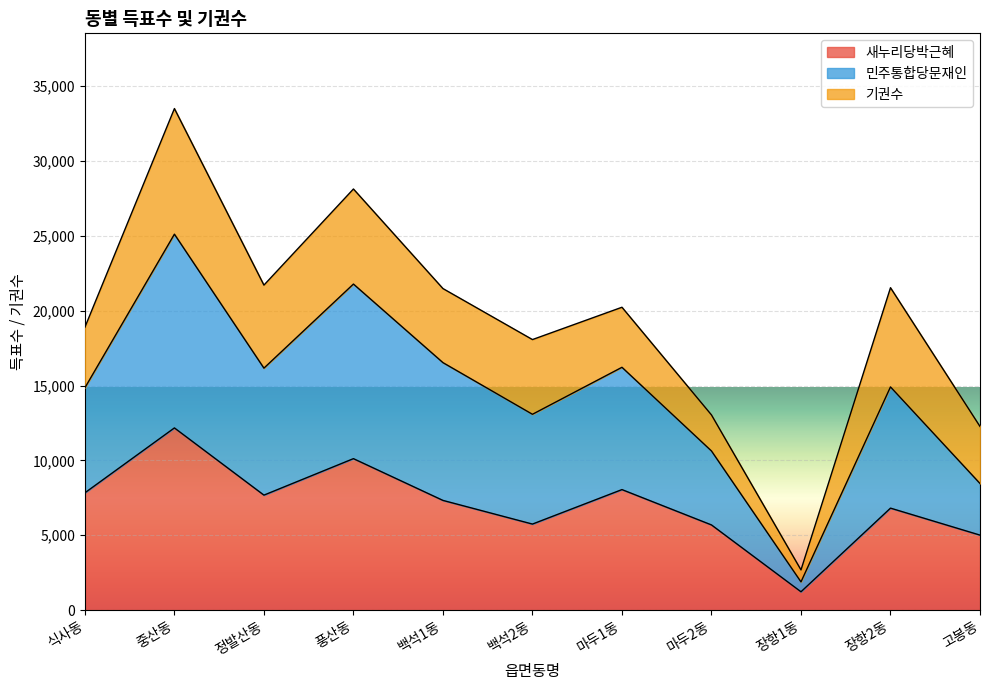

What are all the series names shown in the legend?

새누리당박근혜, 민주통합당문재인, 기권수